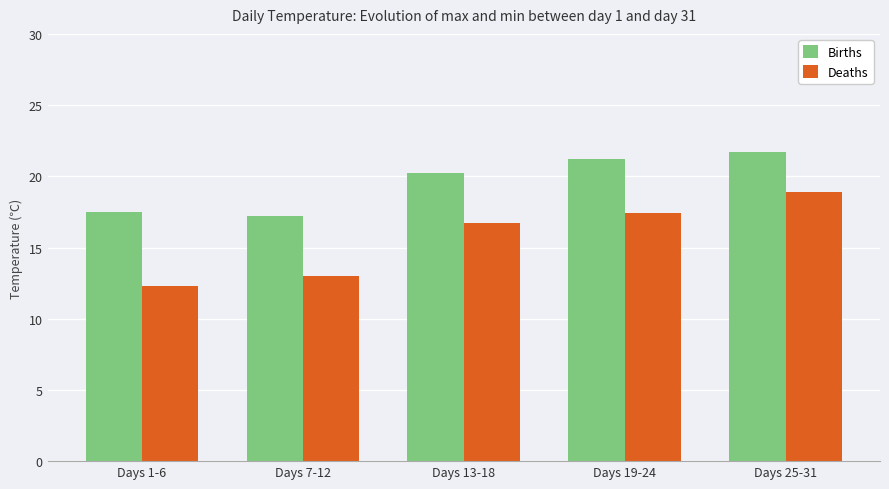

At which label is Deaths closest to 15?

Days 13-18